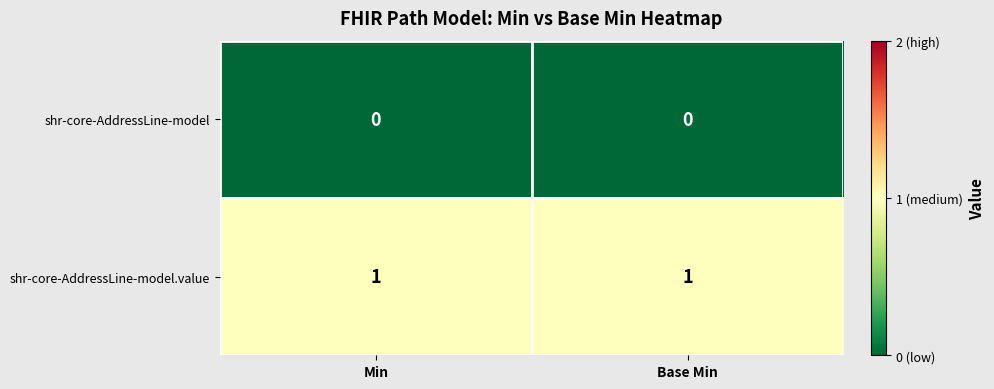

Rank the series by their average value, from highest to lowest.

shr-core-AddressLine-model.value, shr-core-AddressLine-model